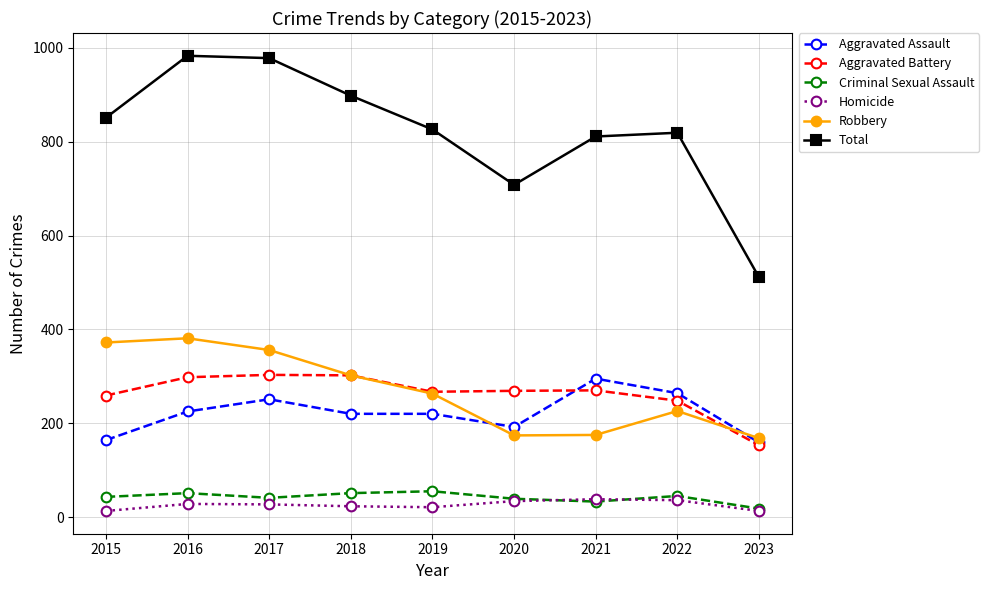

True or false: Homicide and Aggravated Battery cross at least once.

False